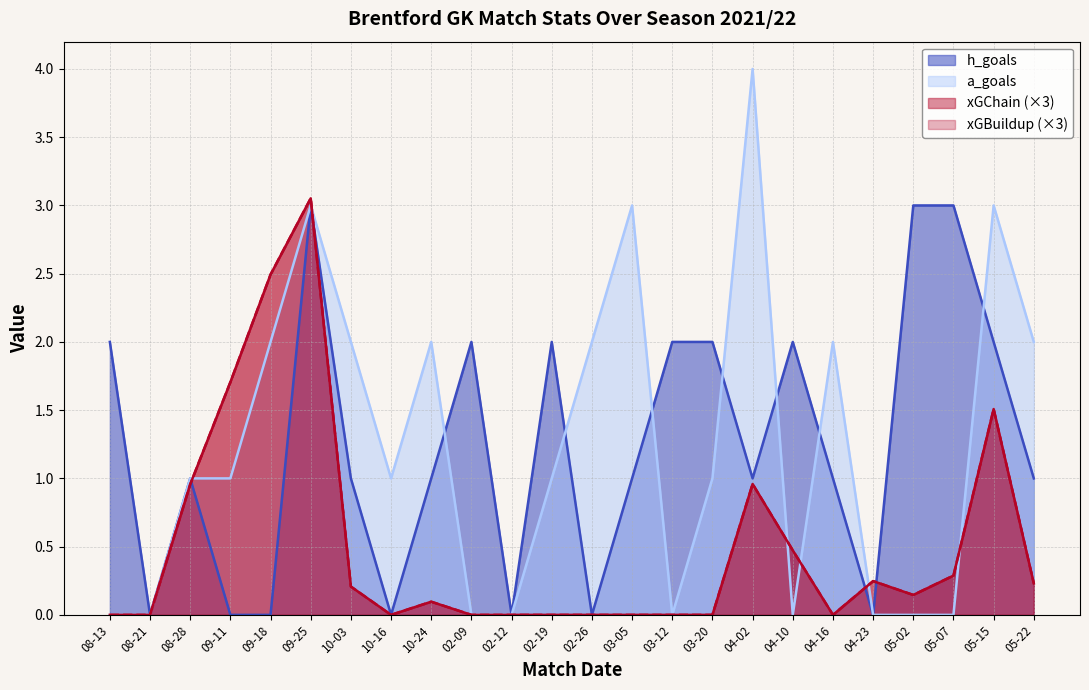

What is the total value across all series at 02-19?

3.0